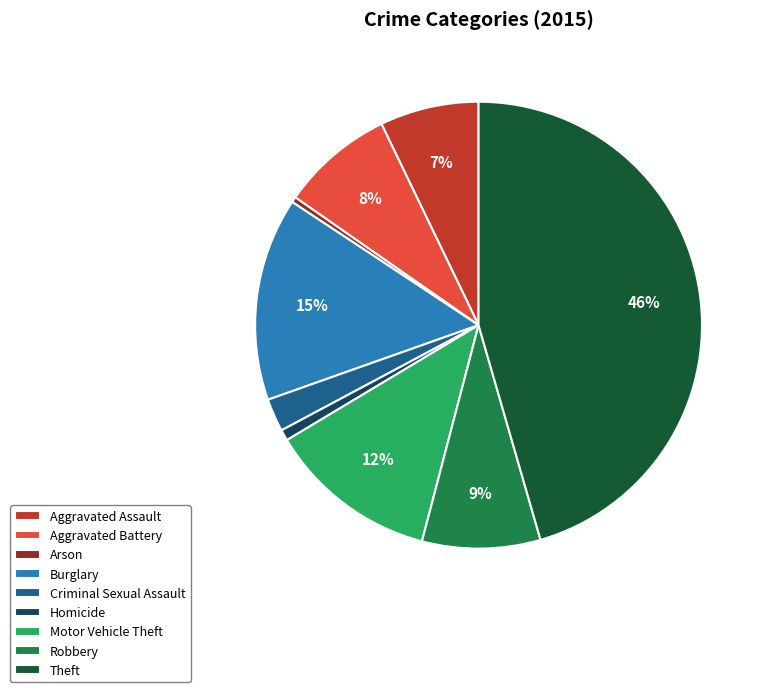

To the nearest percent, what is the average slice percentage?

11%